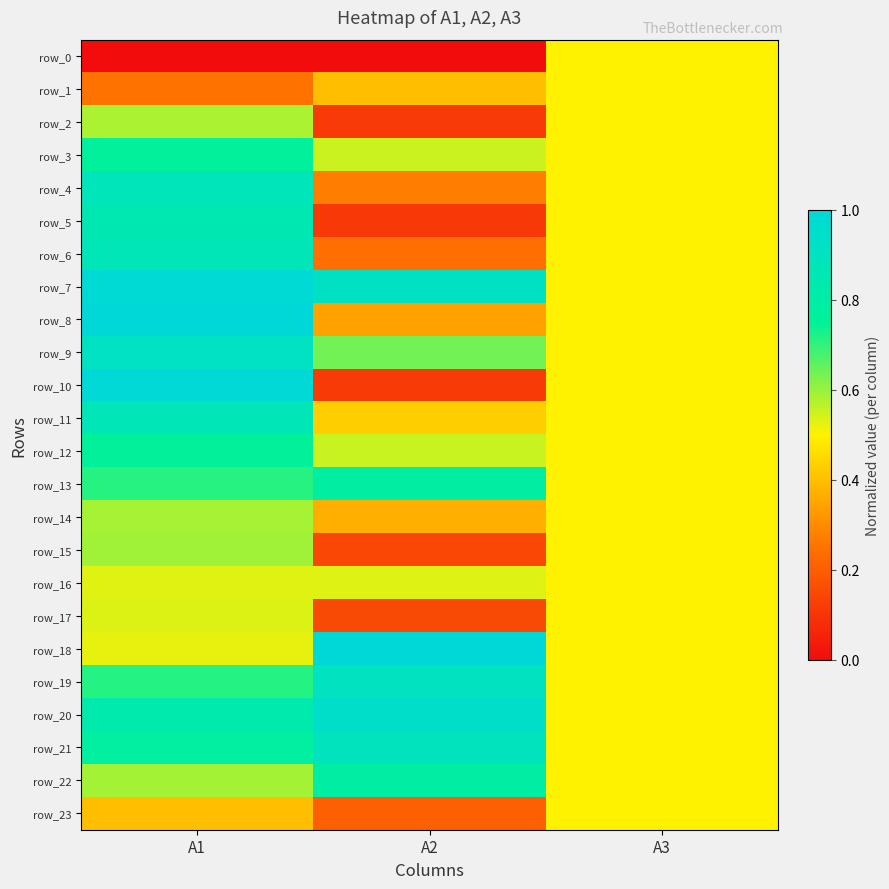

The row_22 series shows 0.2 at A2. True or false?

False